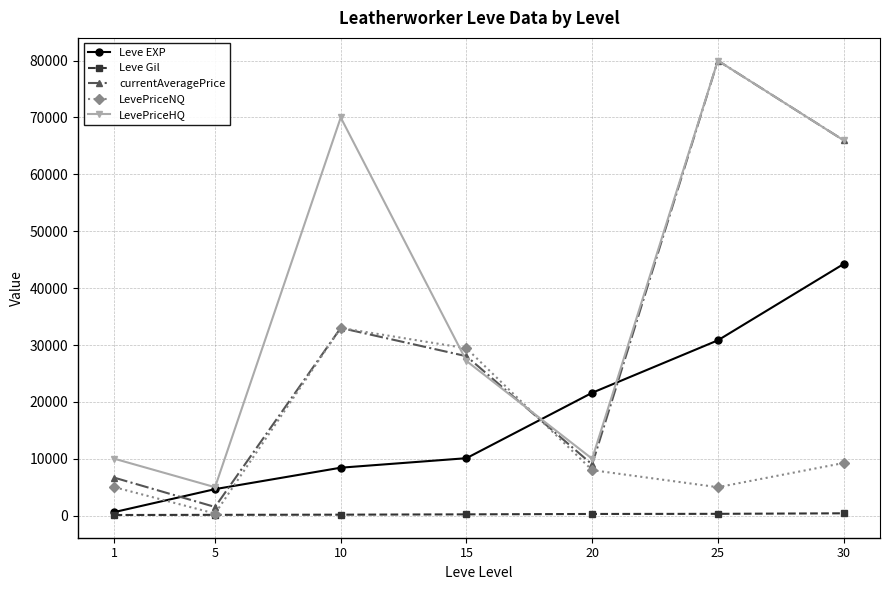

What is the minimum value for Leve Gil?

112.0